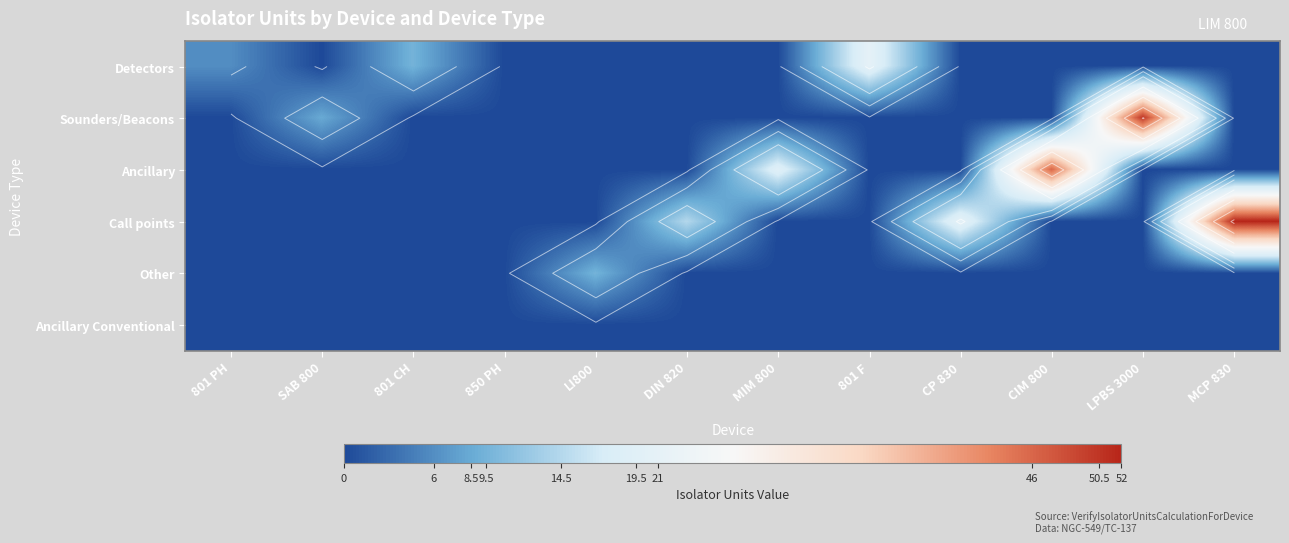

How many categories are shown in the chart?

12